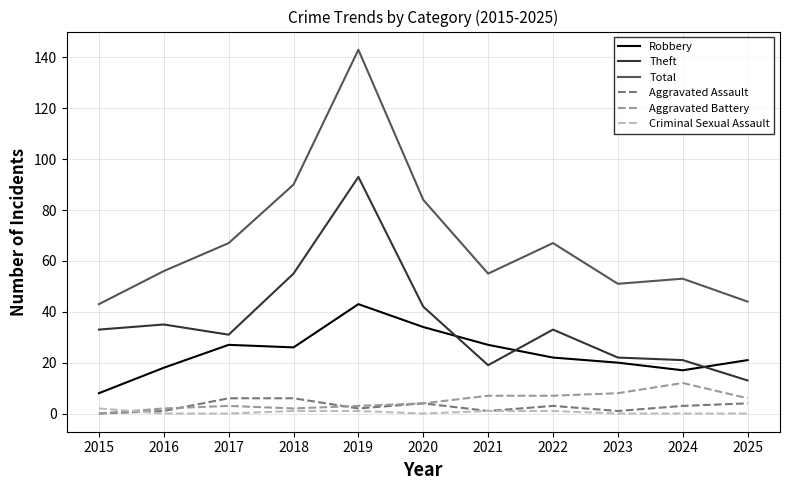

True or false: Robbery and Aggravated Assault intersect in this chart.

False